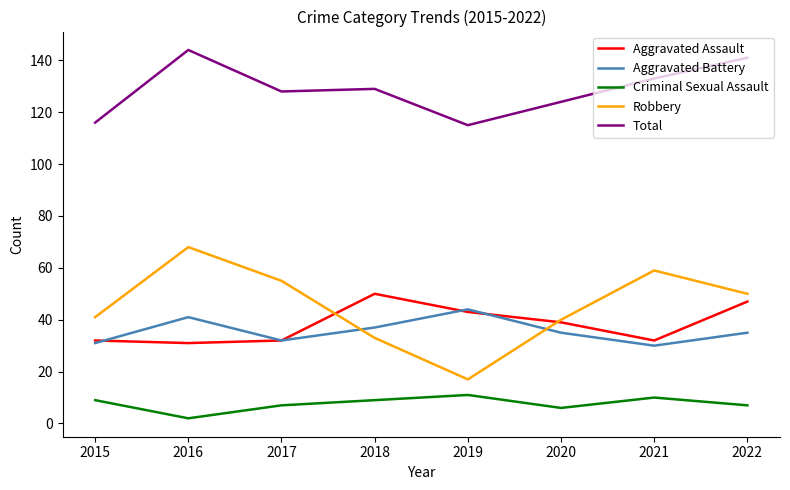

Where is Aggravated Assault nearest to the value 40?

2020